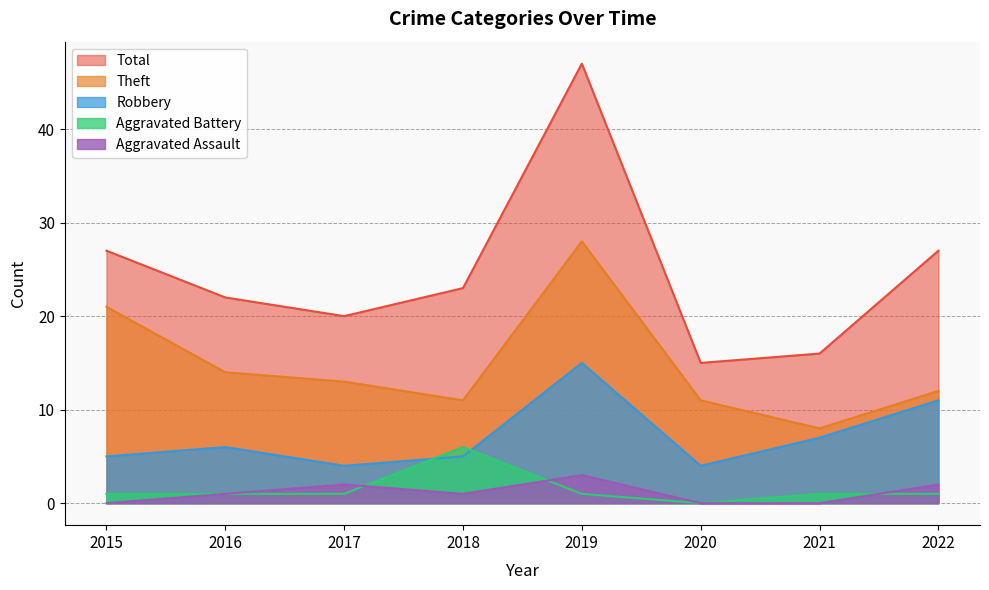

Count the number of data series in this chart.

5